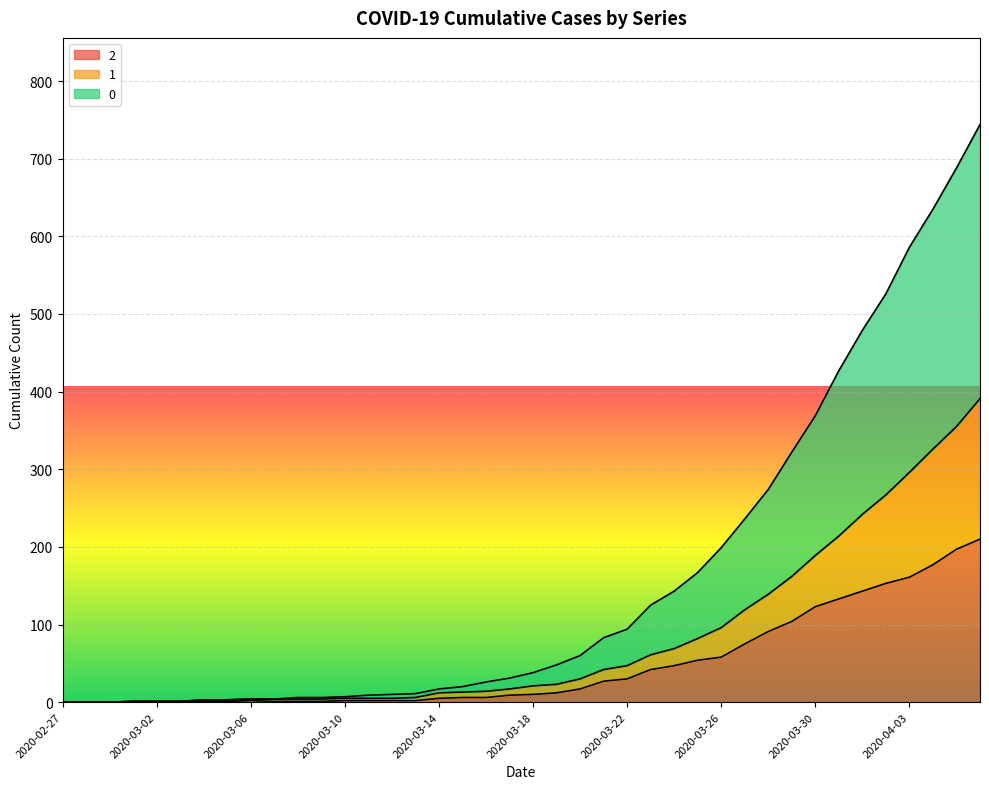

What is the average value of the 0 series?

160